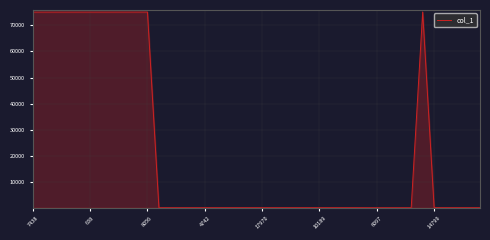

How many lines are shown in the chart?

1